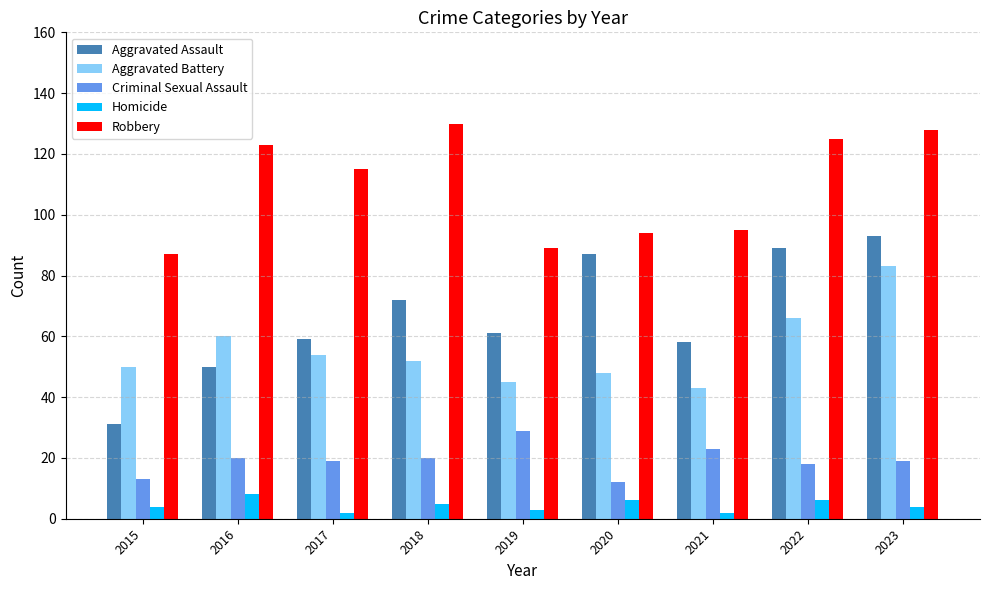

Which series changed the most between 2019 and 2022?

Robbery